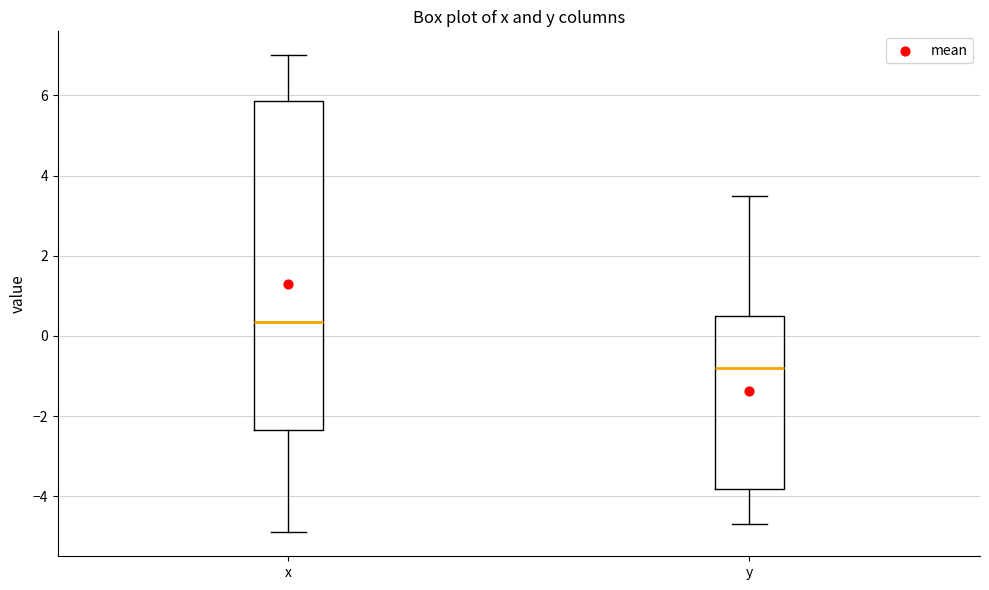

Which box's median line is the lowest?

y